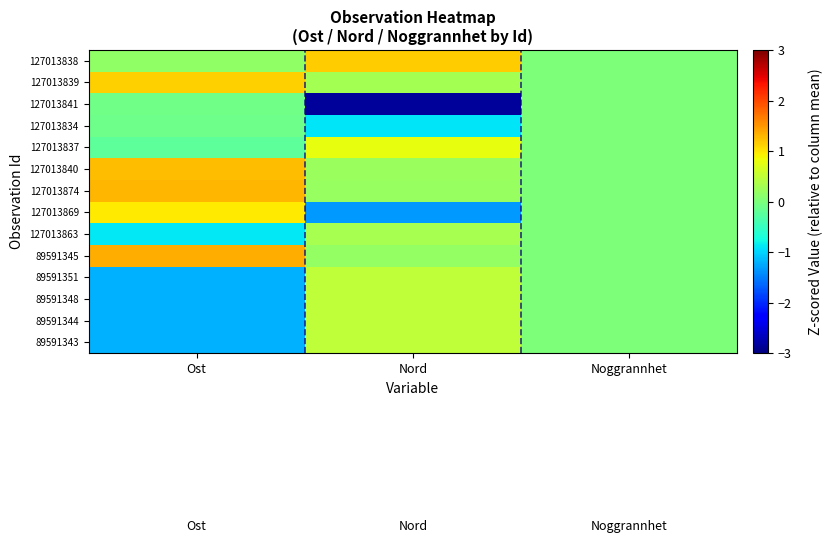

Rank the series by their maximum value, from lowest to highest.

127013834, 127013841, 127013863, 89591343, 89591344, 89591348, 89591351, 127013837, 127013869, 127013839, 127013838, 127013840, 127013874, 89591345